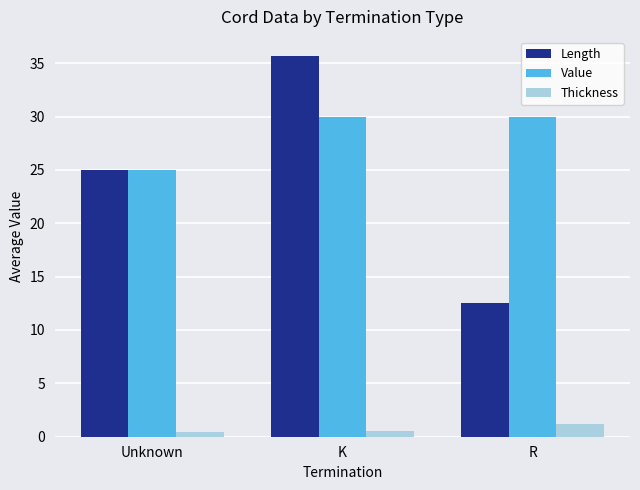

What is the sum of all Value values?

85.0